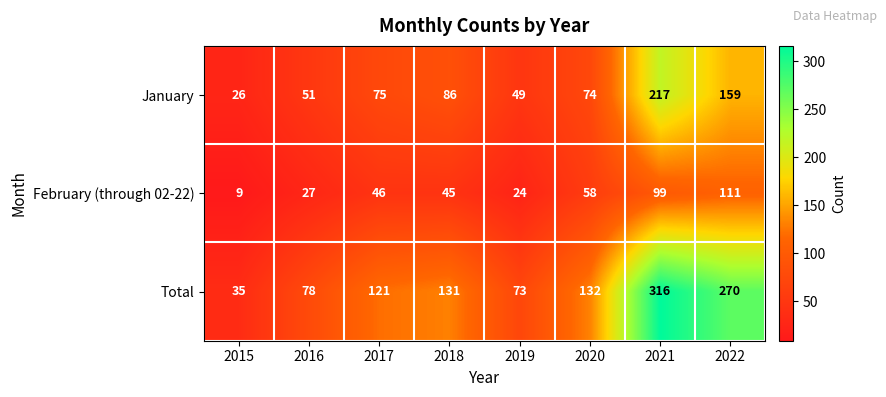

Which series has the largest range (max minus min)?

Total